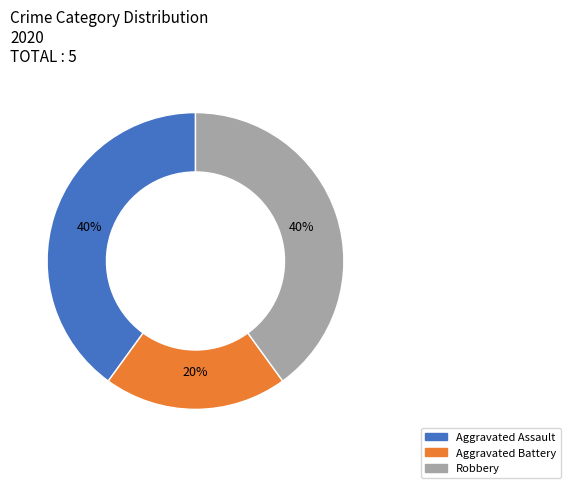

What percentage is the Aggravated Assault slice, to the nearest percent?

40%